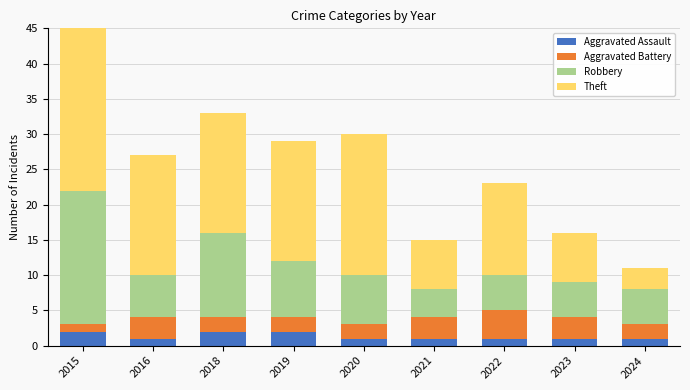

The value of Robbery at 2022 is 5. True or false?

True